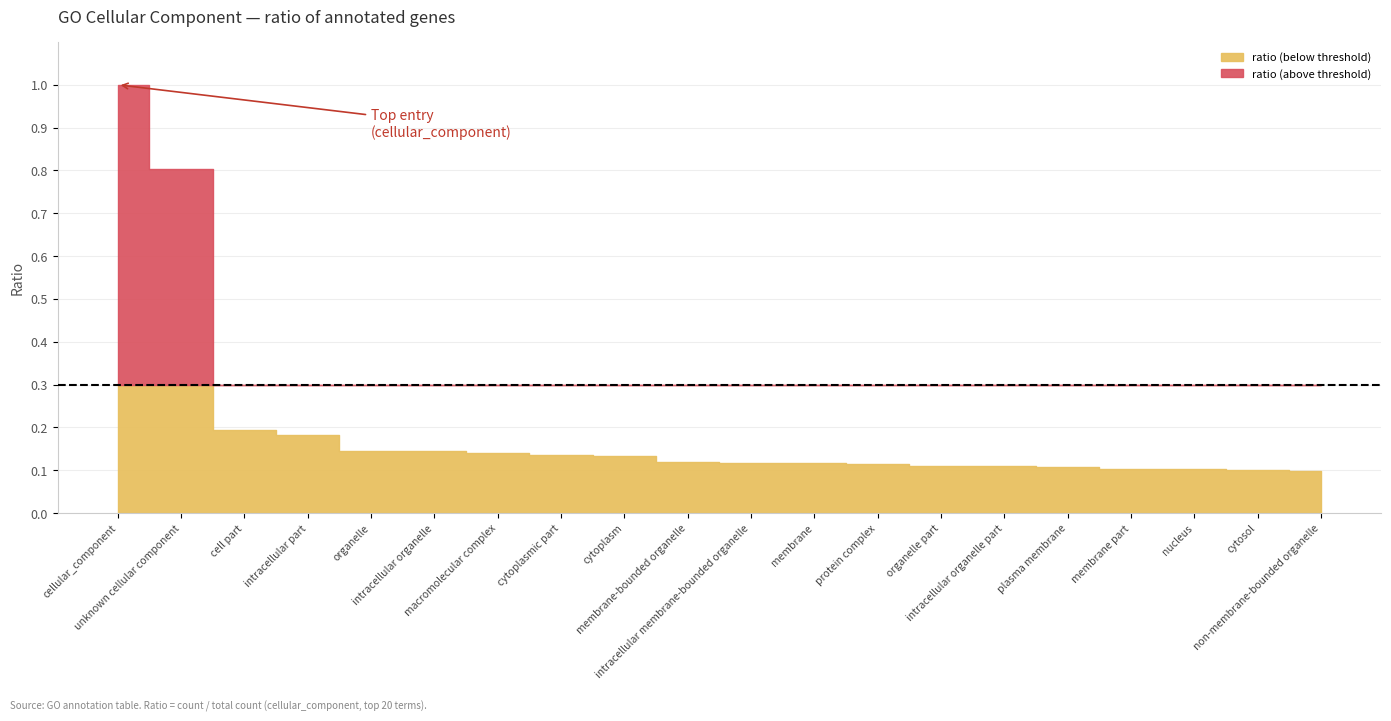

Reading left to right, transcribe all the data shown in this chart.

1.0	0.8	0.2	0.2	0.1	0.1	0.1	0.1	0.1	0.1	0.1	0.1	0.1	0.1	0.1	0.1	0.1	0.1	0.1	0.1